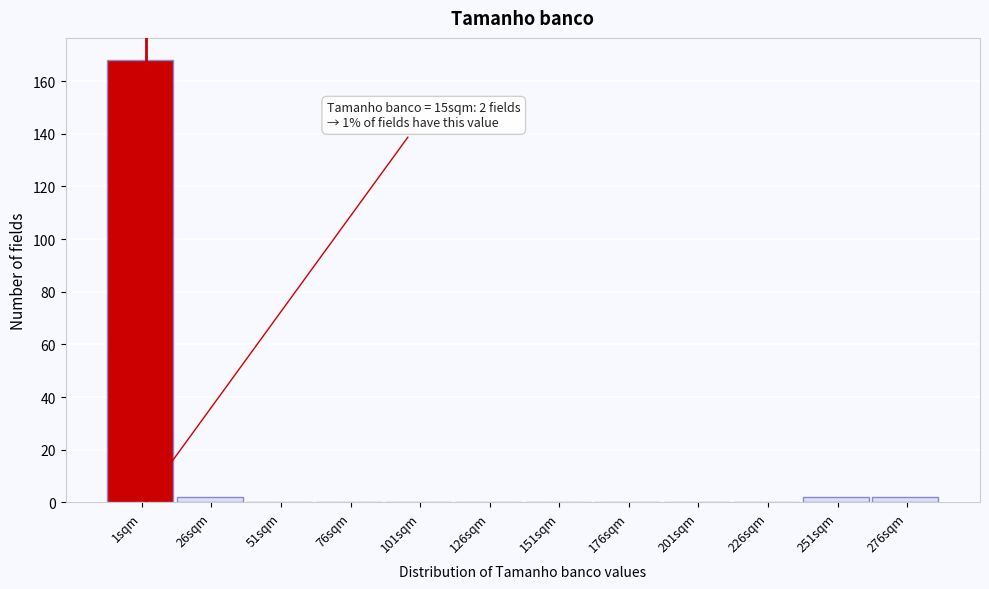

Reading left to right, extract all data points from this chart.

1sqm=168	26sqm=2	51sqm=0	76sqm=0	101sqm=0	126sqm=0	151sqm=0	176sqm=0	201sqm=0	226sqm=0	251sqm=2	276sqm=2